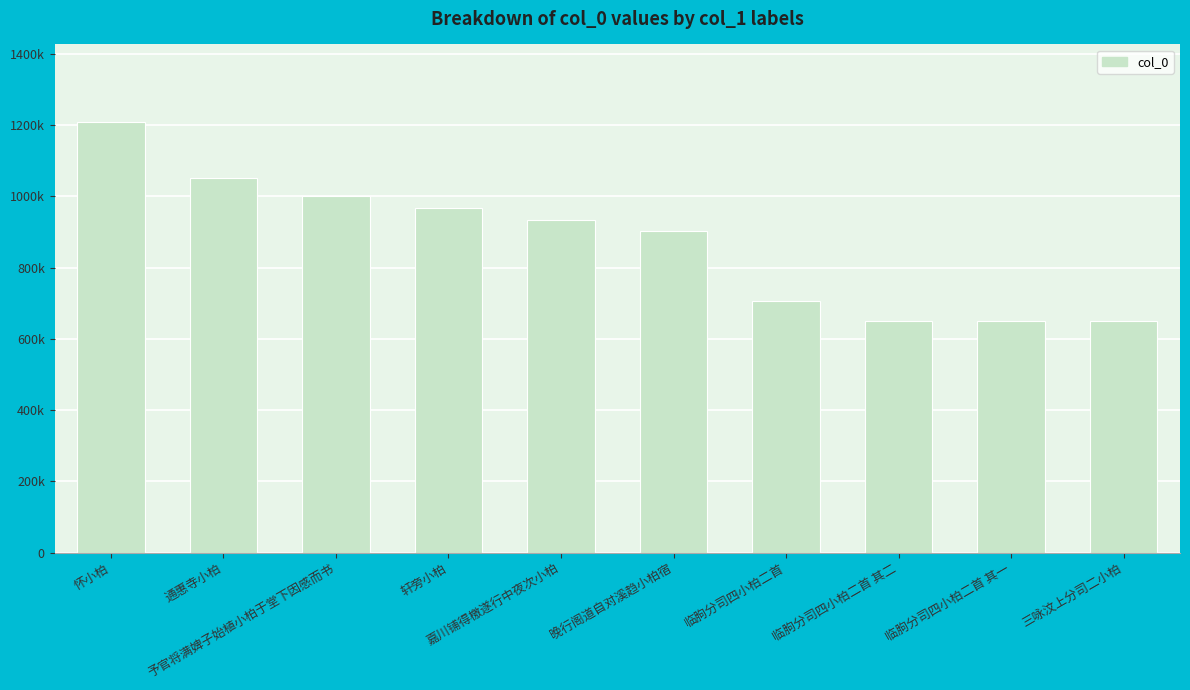

Reading left to right, what are all the values shown in this chart?

1208213	1051008	999560	966348	934678	902221	704817	651409	651408	651406